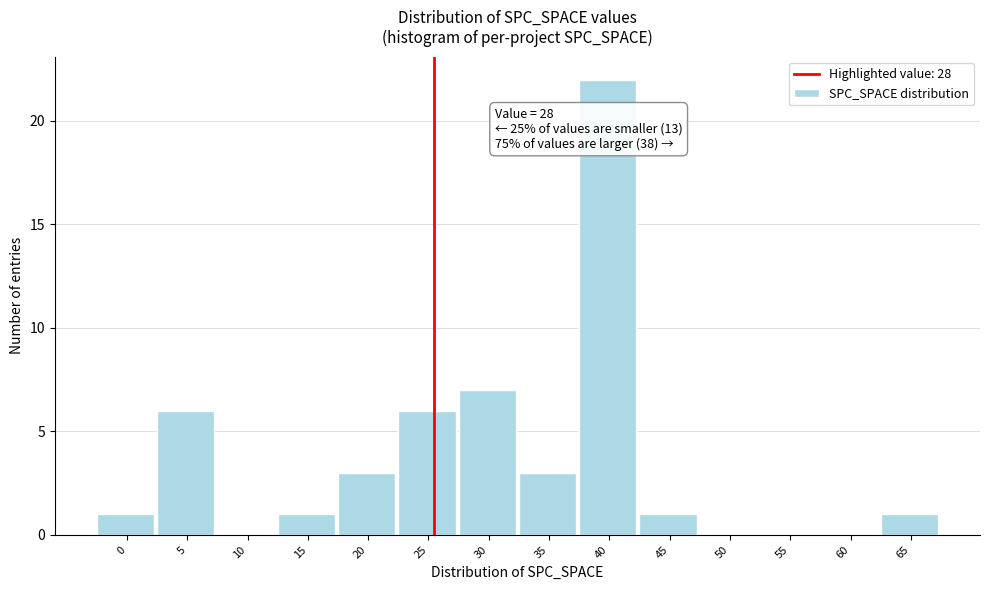

Reading left to right, extract all data points from this chart.

0=1	5=6	10=0	15=1	20=3	25=6	30=7	35=3	40=22	45=1	50=0	55=0	60=0	65=1